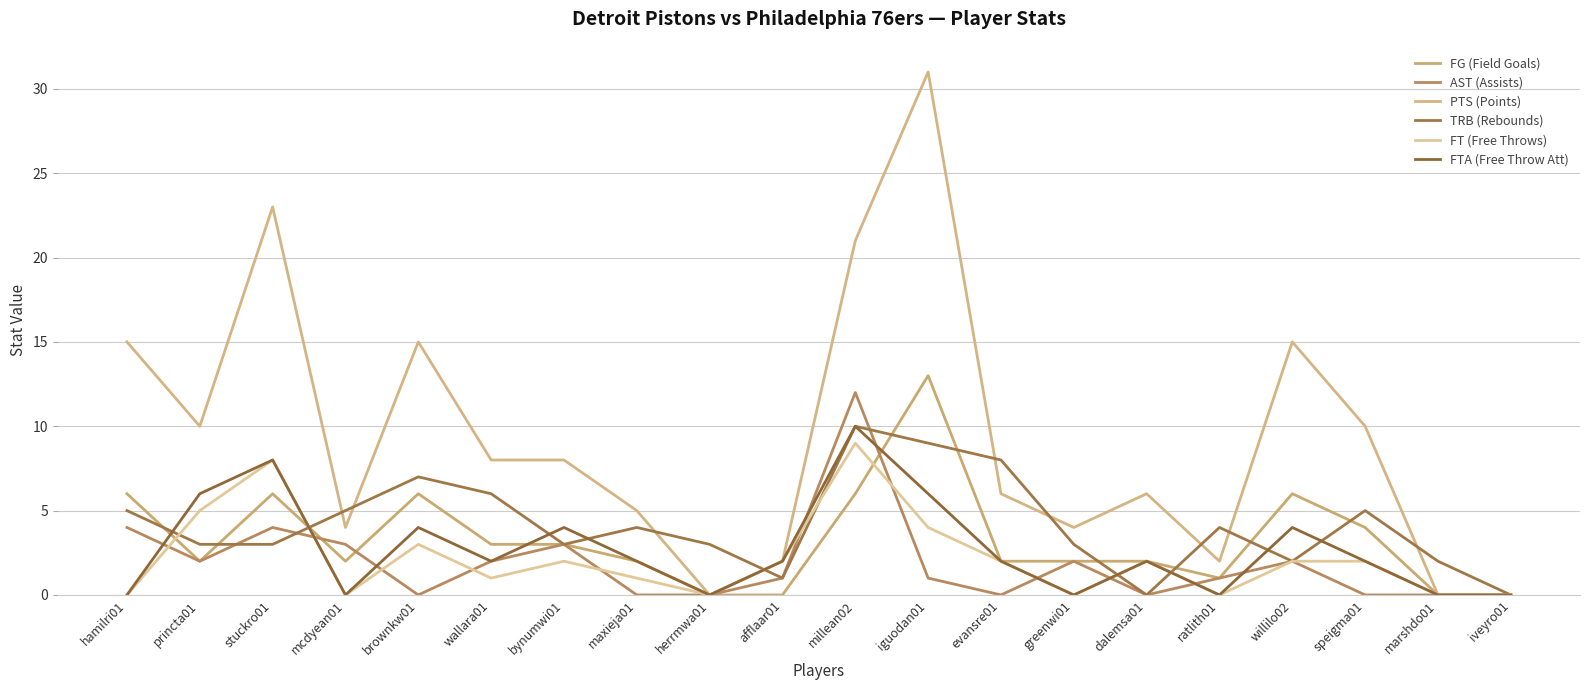

What position from the right is maxieja01?

13